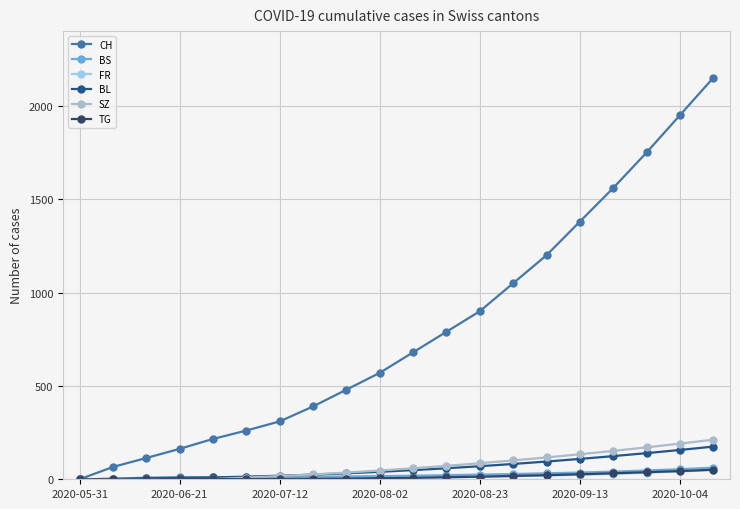

What is the maximum value for BS?

62